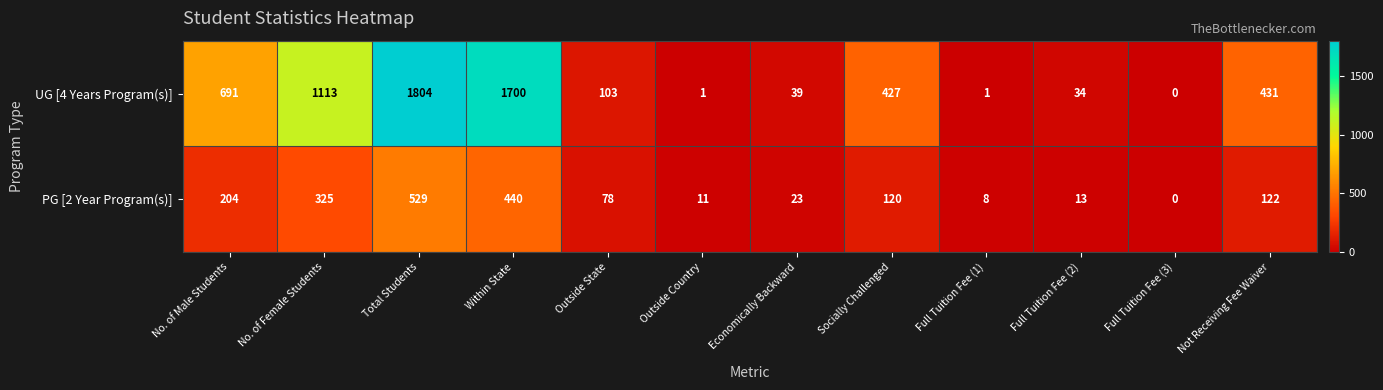

At Within State, list the series in order from largest to smallest.

UG [4 Years Program(s)], PG [2 Year Program(s)]